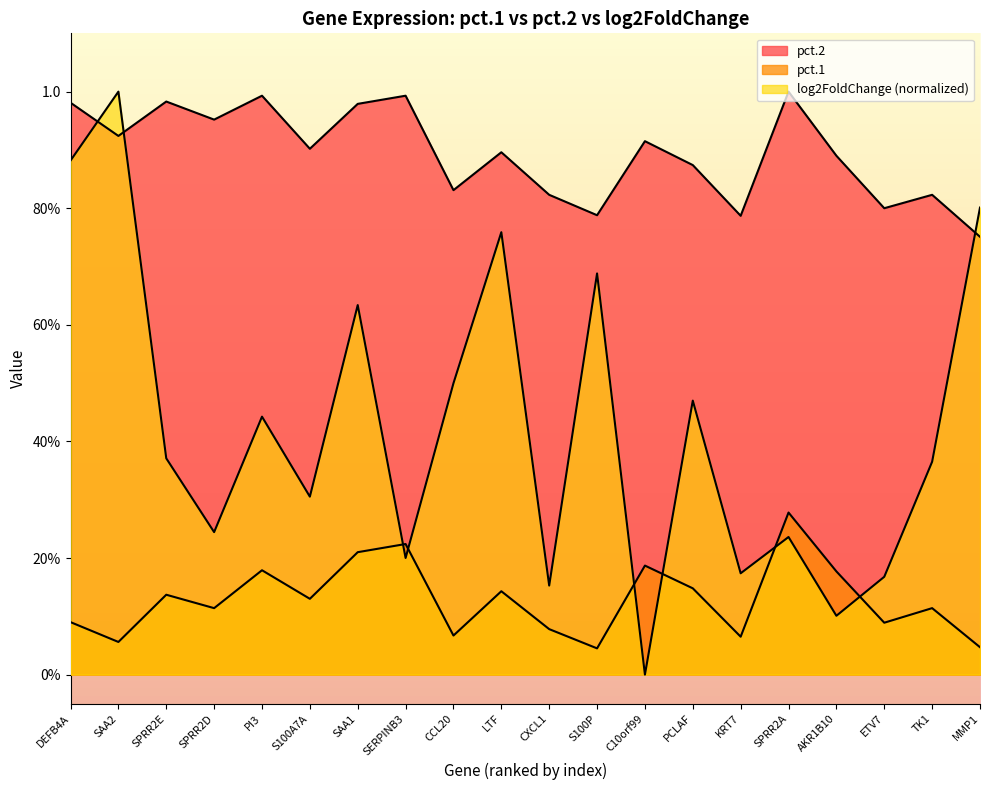

True or false: pct.1 and pct.2 cross at least once.

False